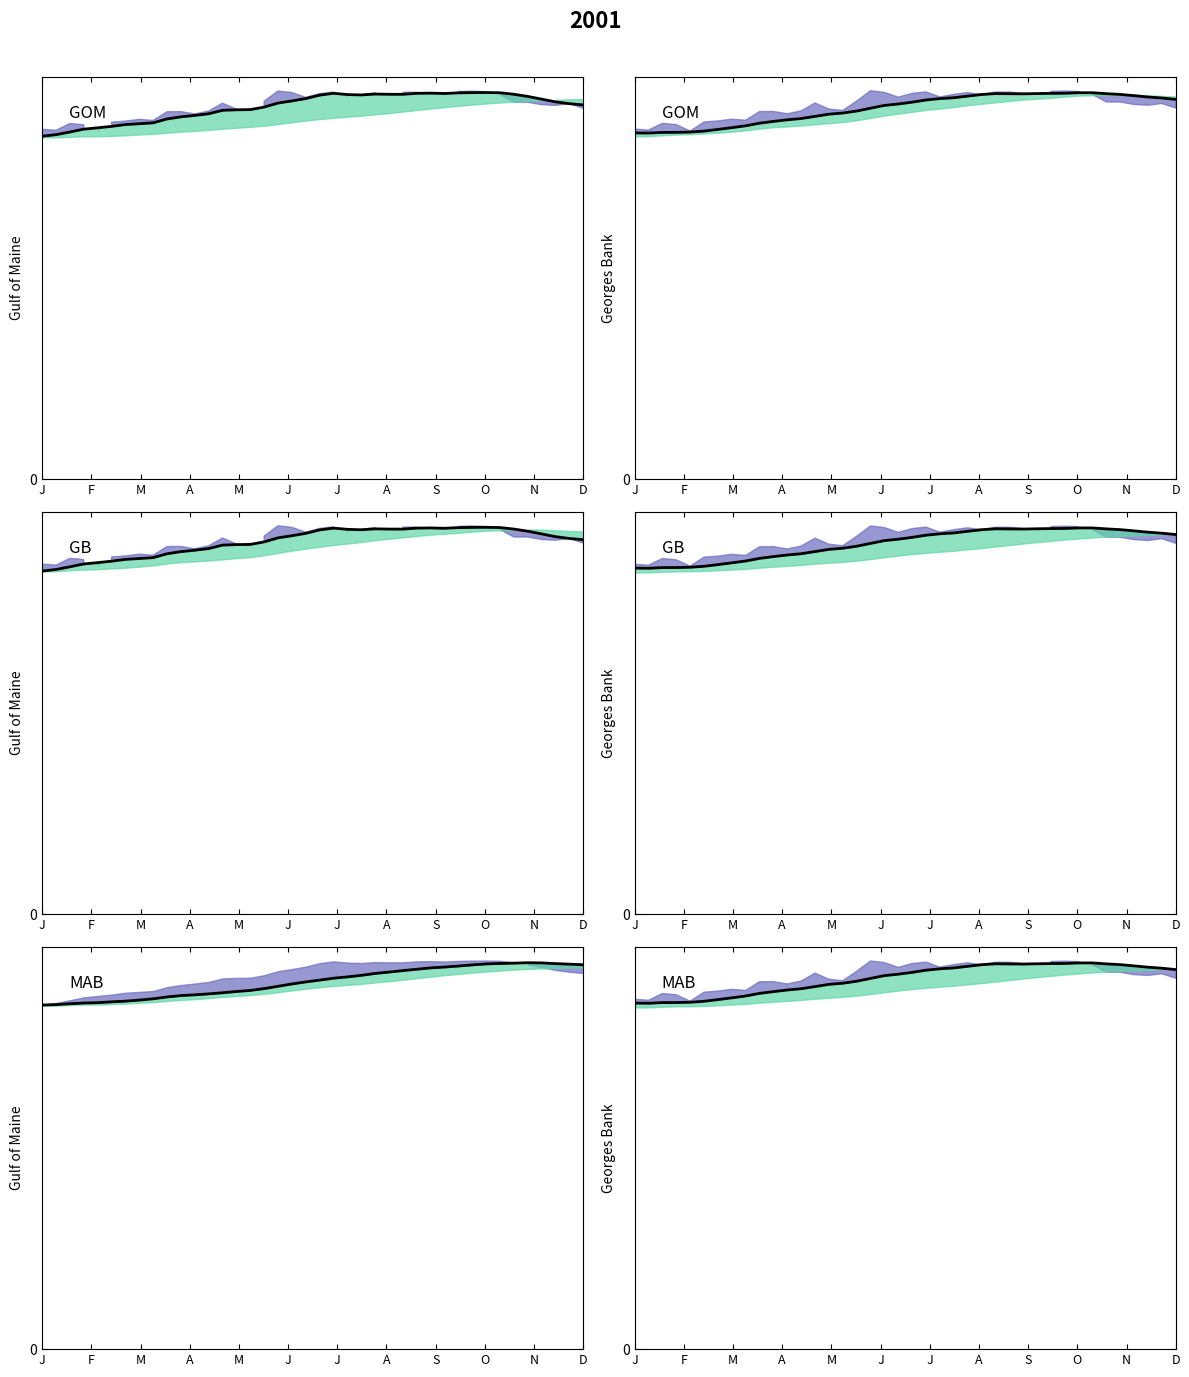

Count the values in the range 0 to 1.

40